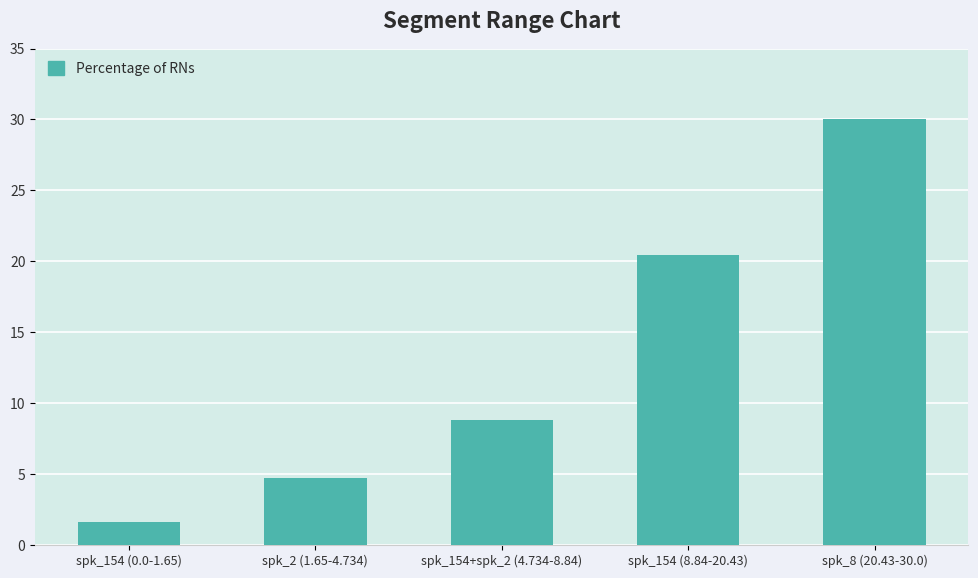

List the labels in order of value, smallest first.

spk_154 (0.0-1.65), spk_2 (1.65-4.734), spk_154+spk_2 (4.734-8.84), spk_154 (8.84-20.43), spk_8 (20.43-30.0)